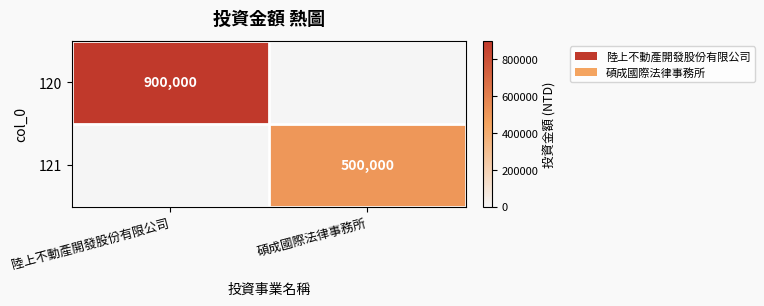

At which category is the sum across all series the highest?

陸上不動產開發股份有限公司